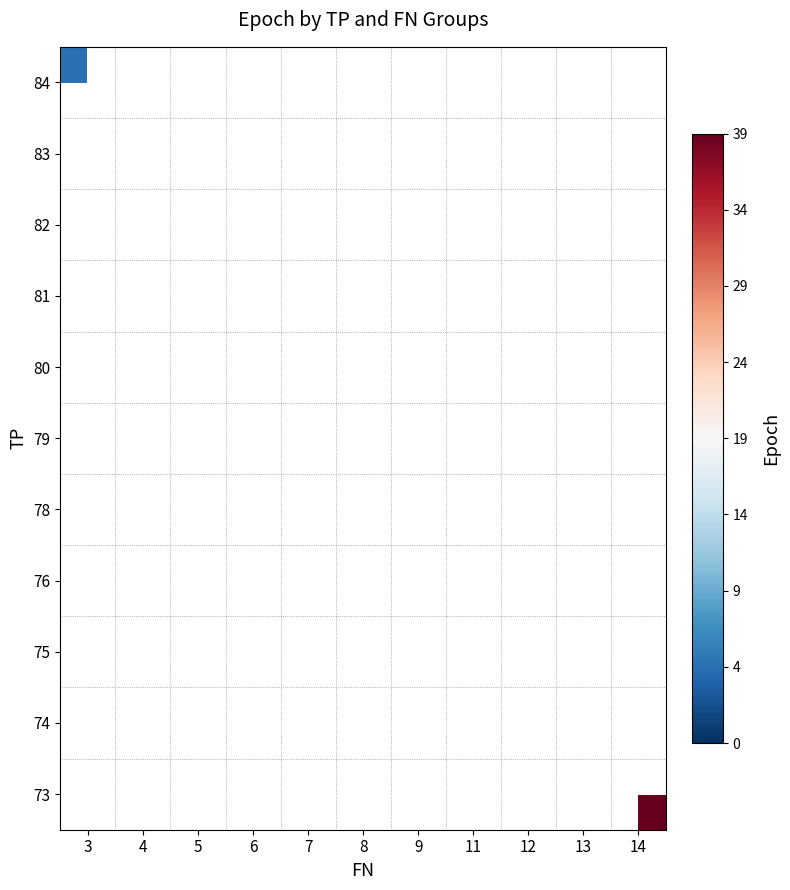

How many series are shown in this chart?

11